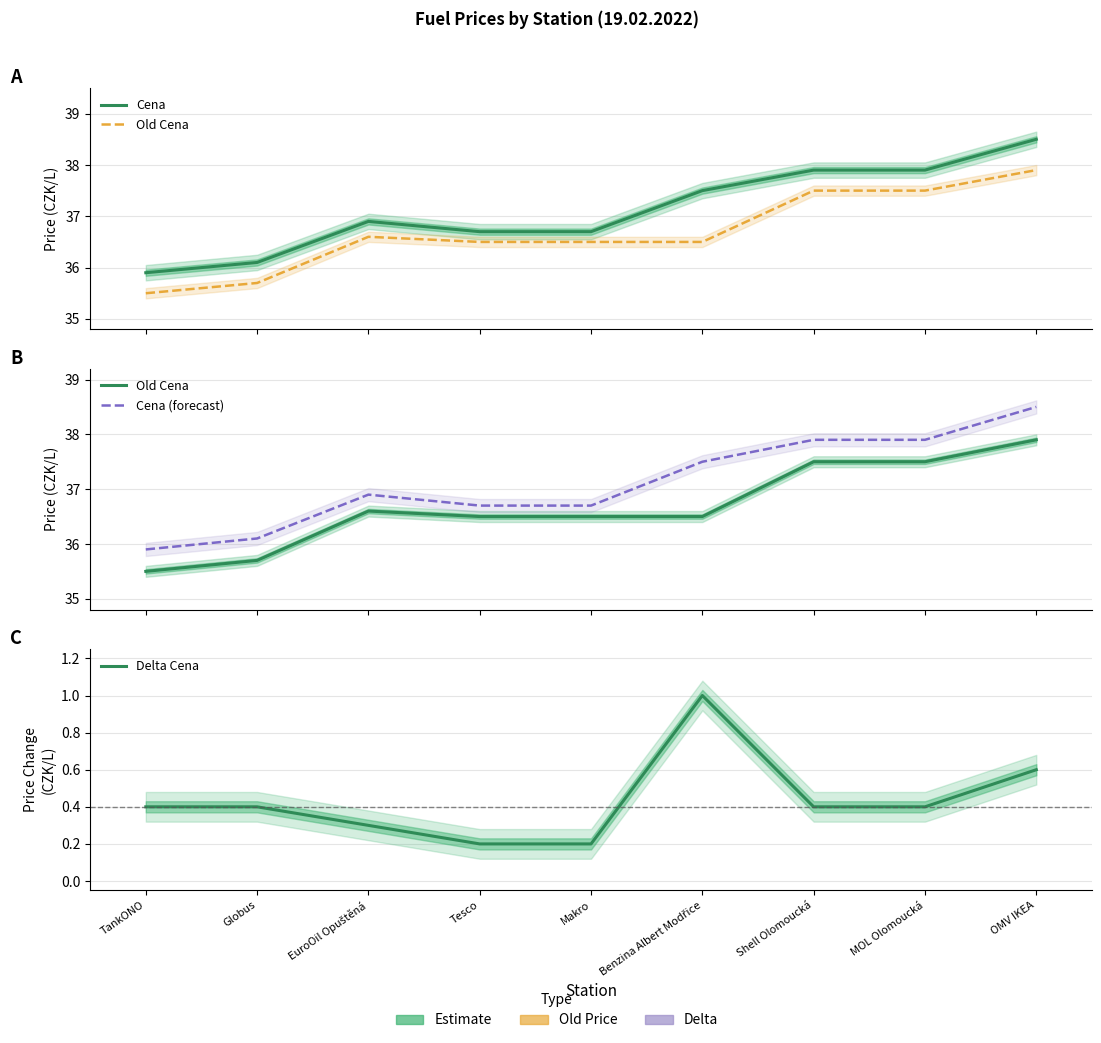

True or false: Cena (forecast) and Cena cross at least once.

False